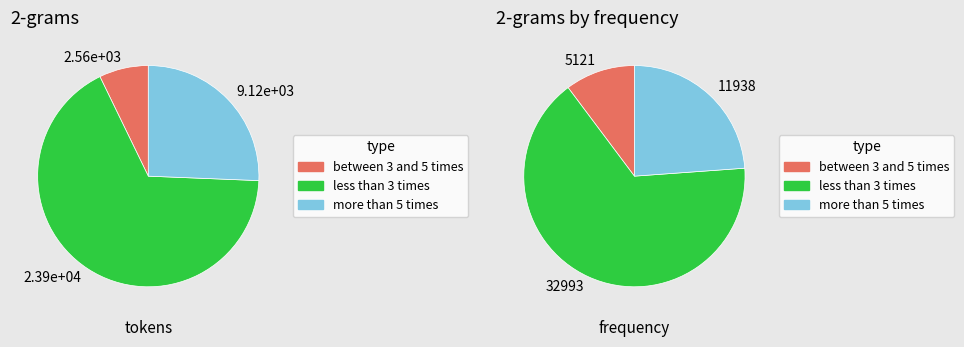

Does 24 account for over 50% of the chart?

No